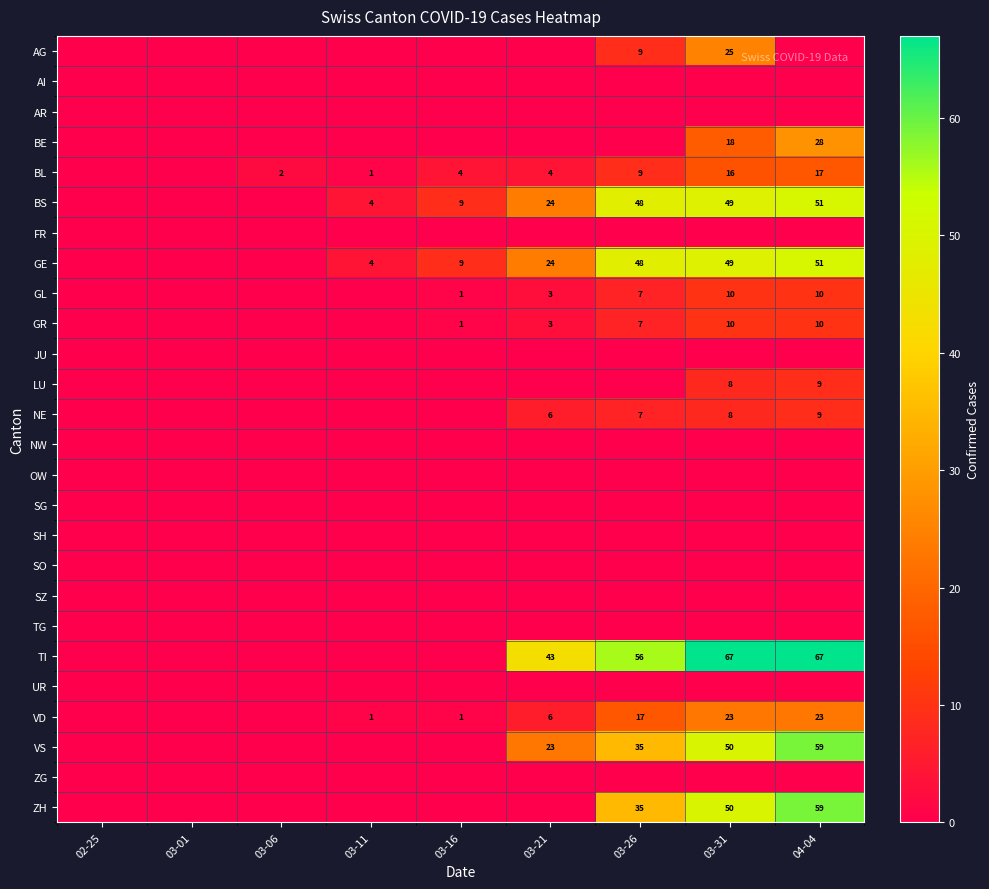

True or false: VD has a value of 14 at 04-04.

False